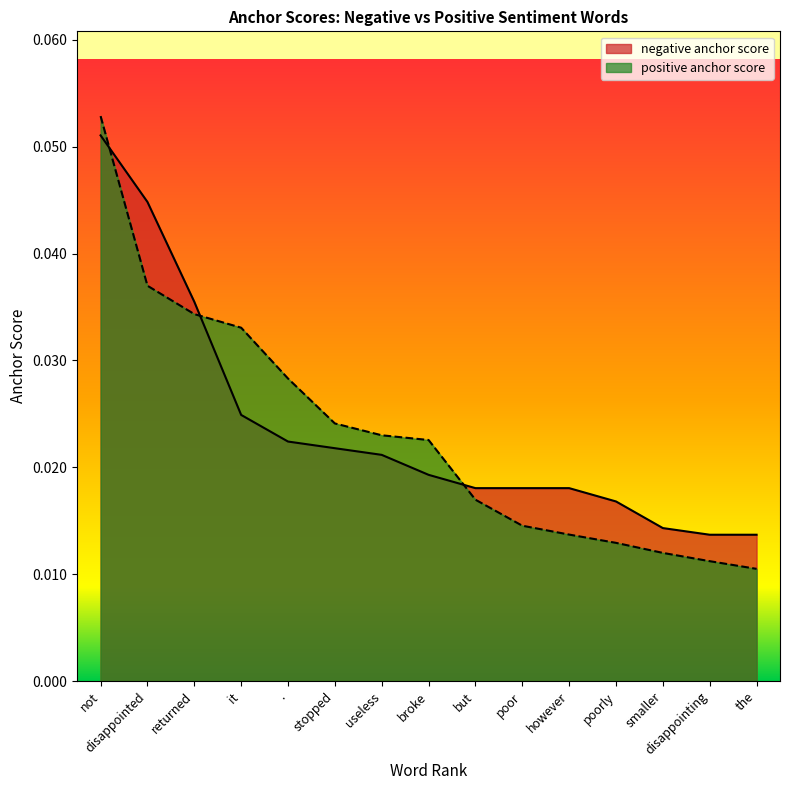

Which series has the largest total across all categories?

negative anchor score